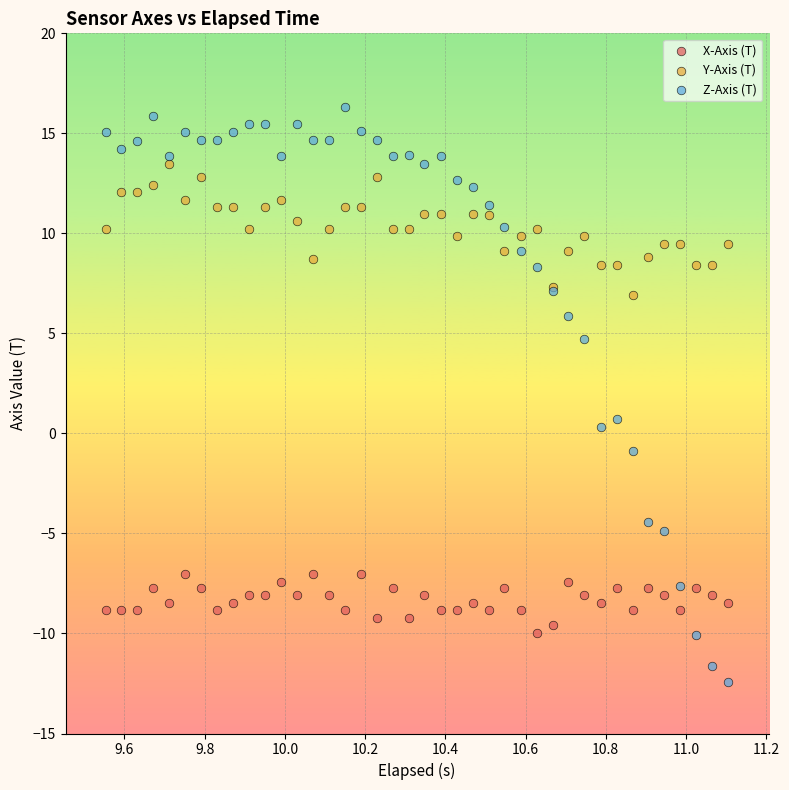

What are all the series names shown in the legend?

X-Axis (T), Y-Axis (T), Z-Axis (T)